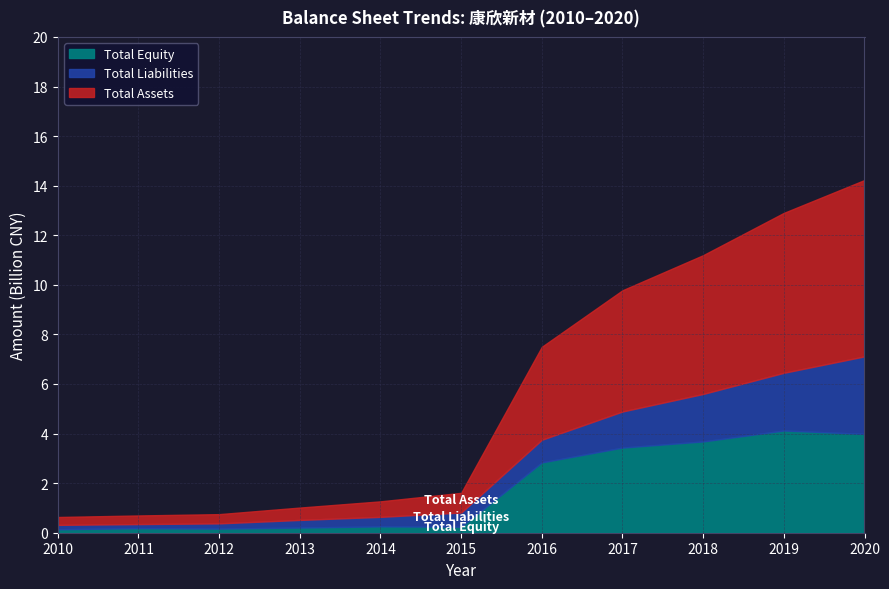

Is it true that Total Equity equals 1.6 at 2016?

False